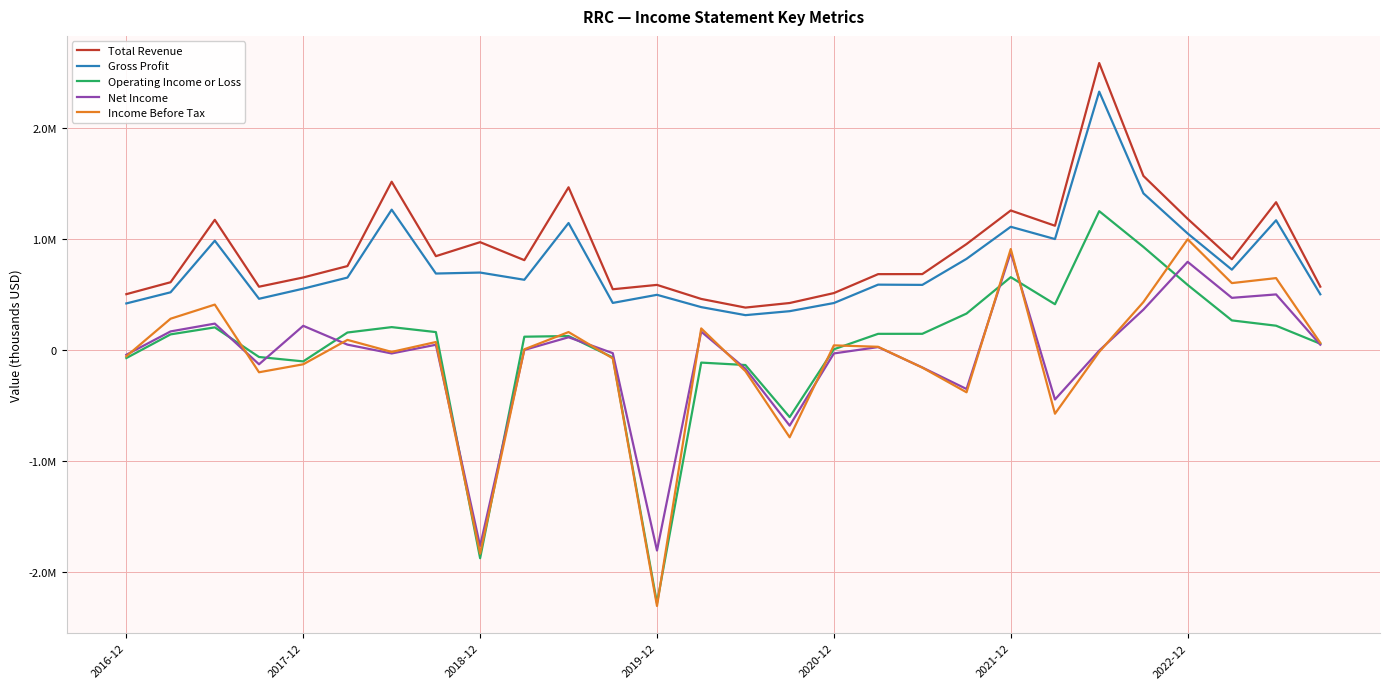

In Gross Profit, how many points are higher than both neighbors (excluding endpoints)?

9